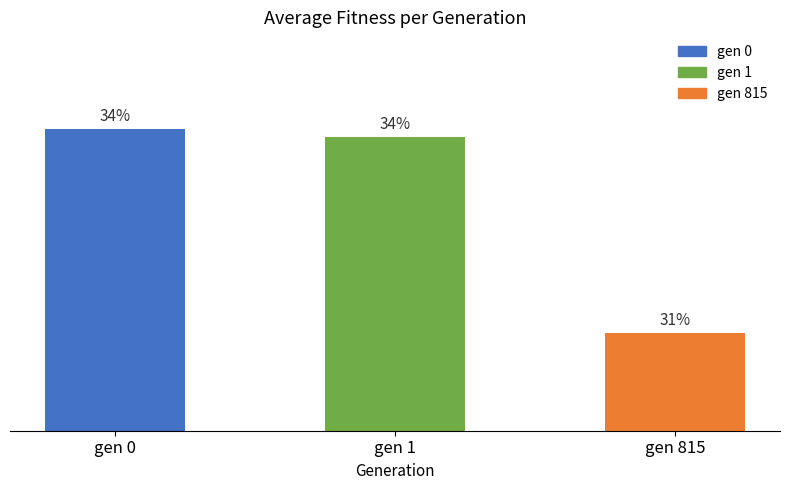

Reading left to right, what are all the values shown in this chart?

gen 0=162.7	gen 1=162.1	gen 815=147.4